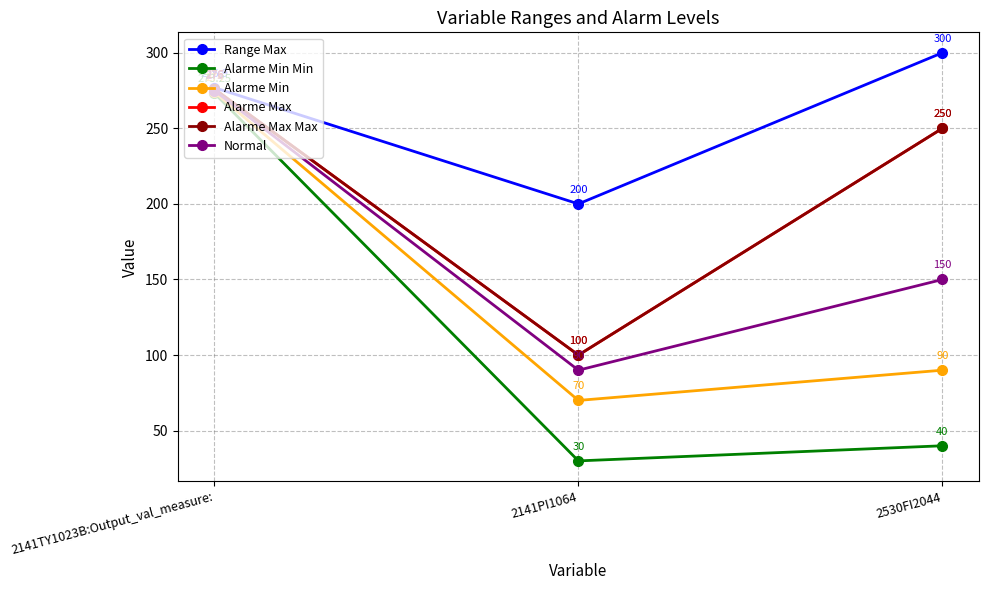

List the series in order of their peak value, lowest first.

Alarme Min Min, Alarme Min, Normal, Alarme Max, Alarme Max Max, Range Max